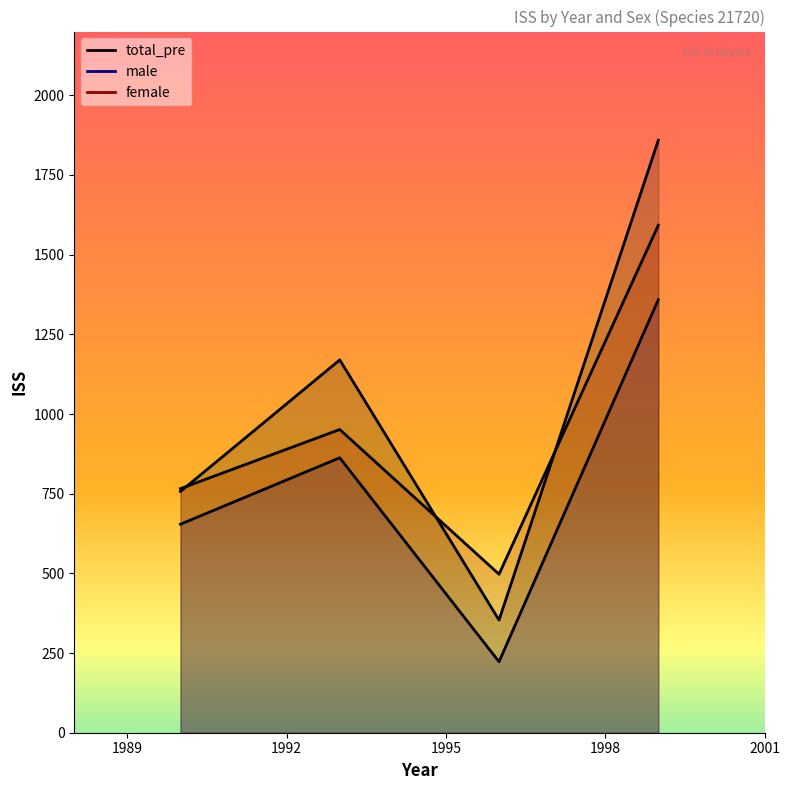

What is the spread (max minus min) of values at 1999?

500.4